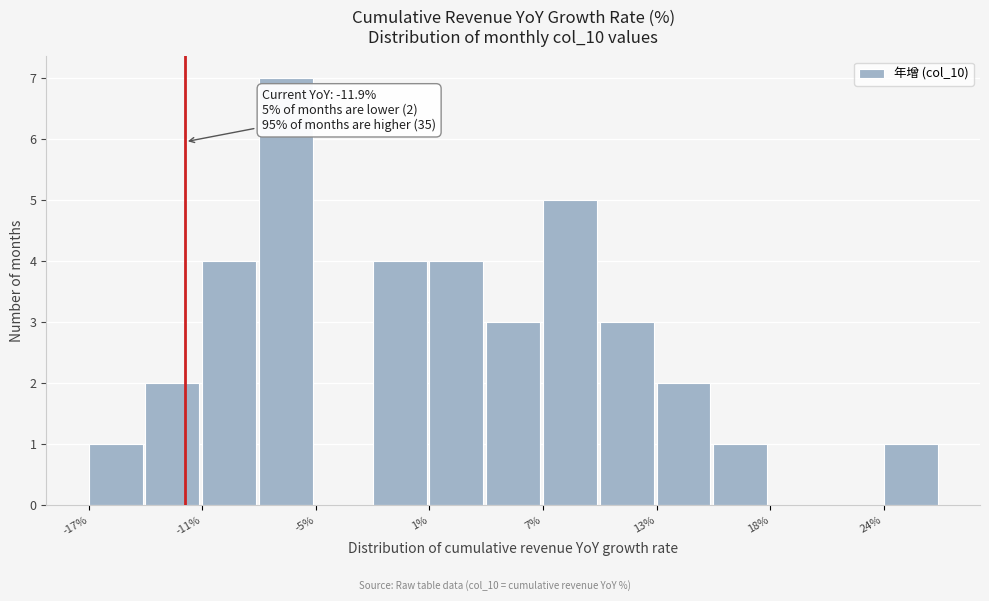

Around what value on the x-axis is the tallest bar? Give the approximate position of its centre, as read against the axis.

-7